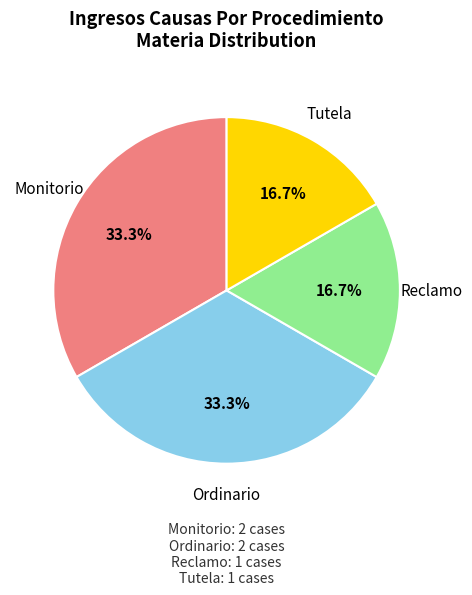

To the nearest percent, what is the average slice percentage?

25%